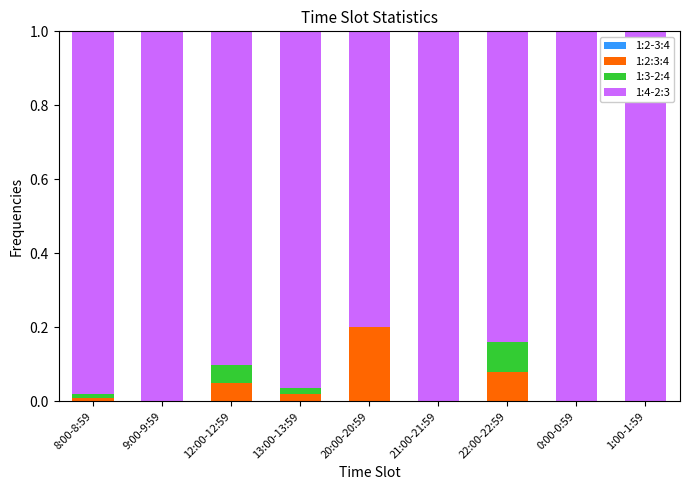

Count the 1:2-3:4 values in the range 0 to 1.

9